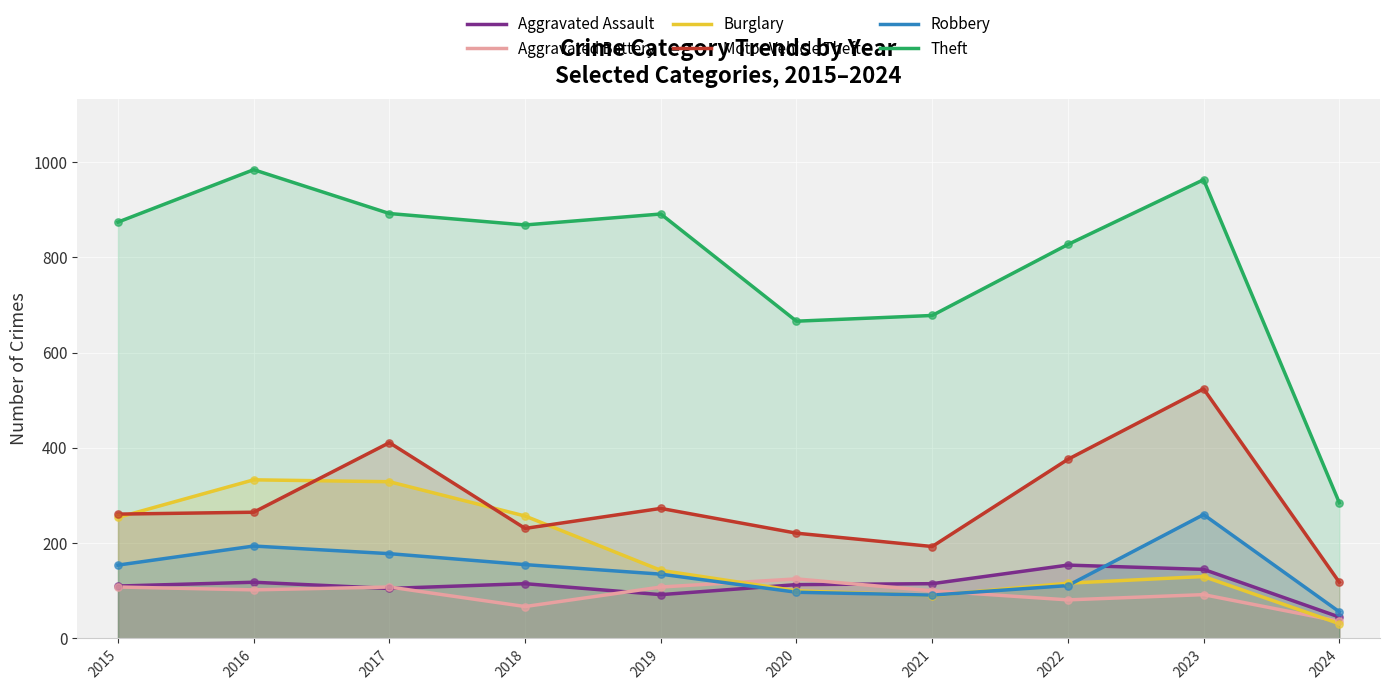

At how many categories does at least one series exceed 427?

9